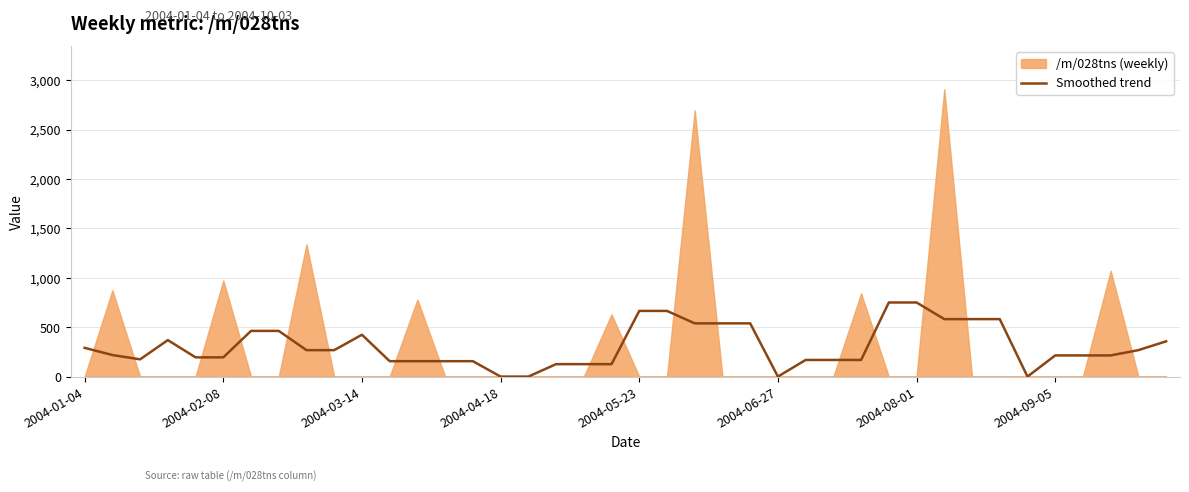

What is the value of the 8th point from the left?

462.5